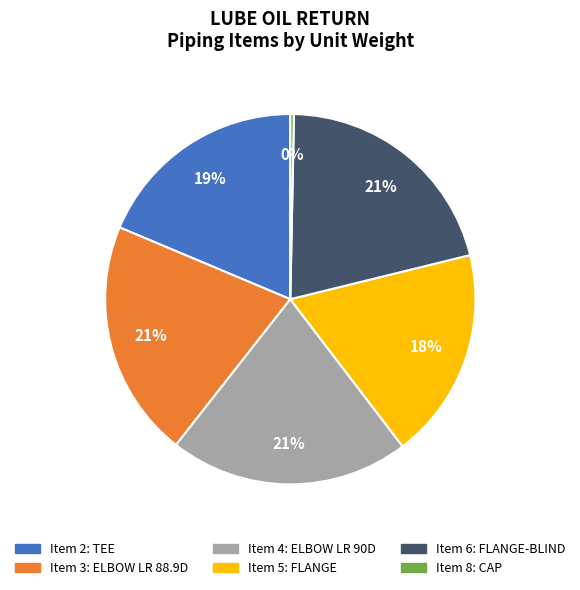

To the nearest percent, what is the difference between the largest and smallest slice percentages?

21%